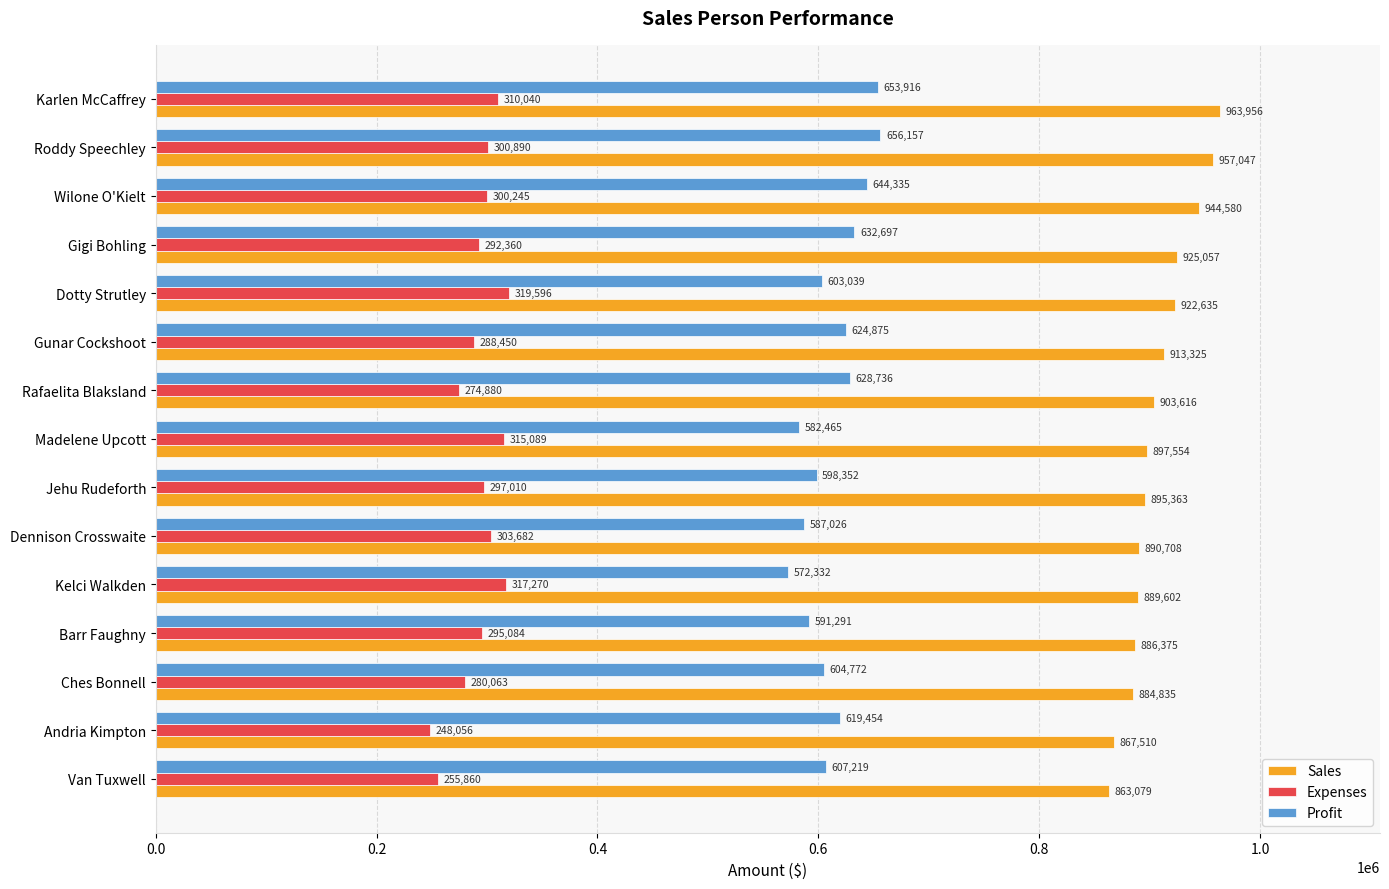

Which series changed the most between Barr Faughny and Ches Bonnell?

Expenses